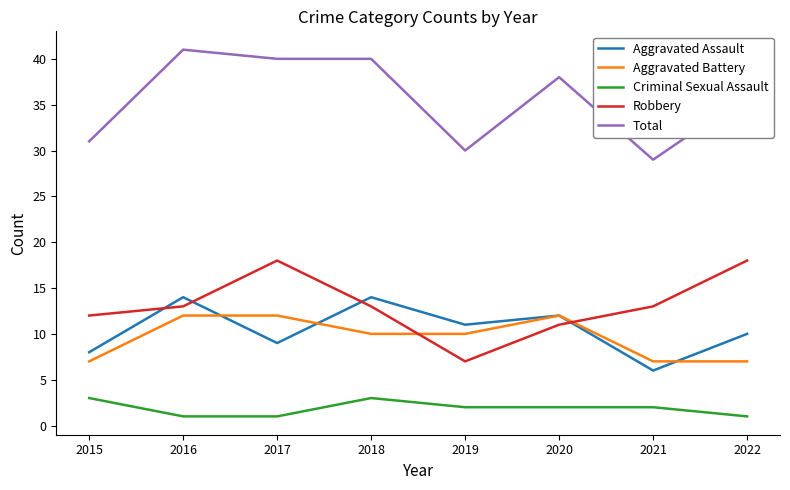

Is the value of Robbery at 2017 greater than the value of Aggravated Battery at 2017?

Yes